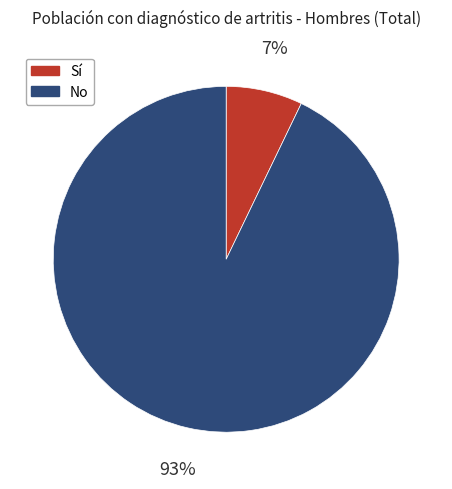

To the nearest percent, what is the difference between the largest and smallest slice percentages?

86%